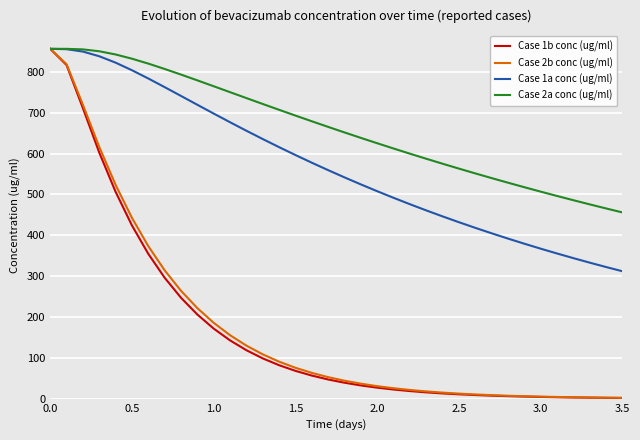

What is the greatest value displayed?

856.5